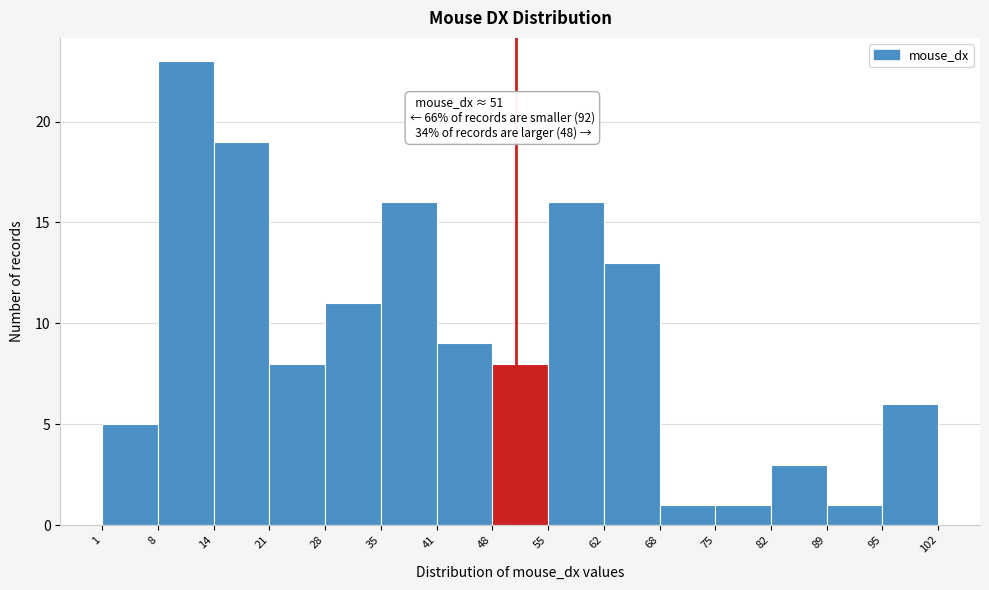

Which range on the x-axis has the tallest bar?

8 to 14